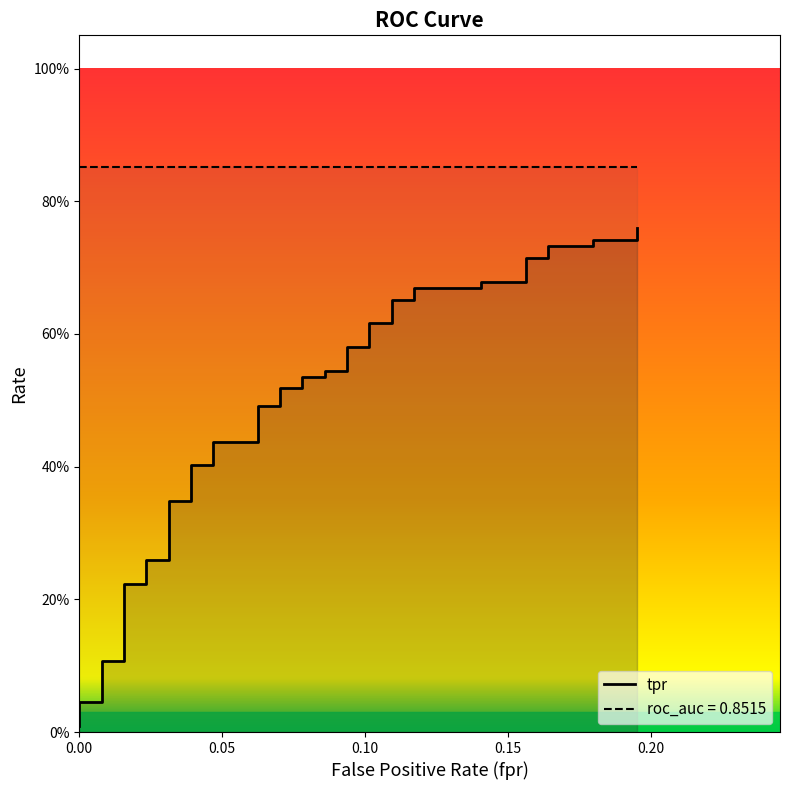

Between 18 and 28, which series saw the biggest shift?

tpr